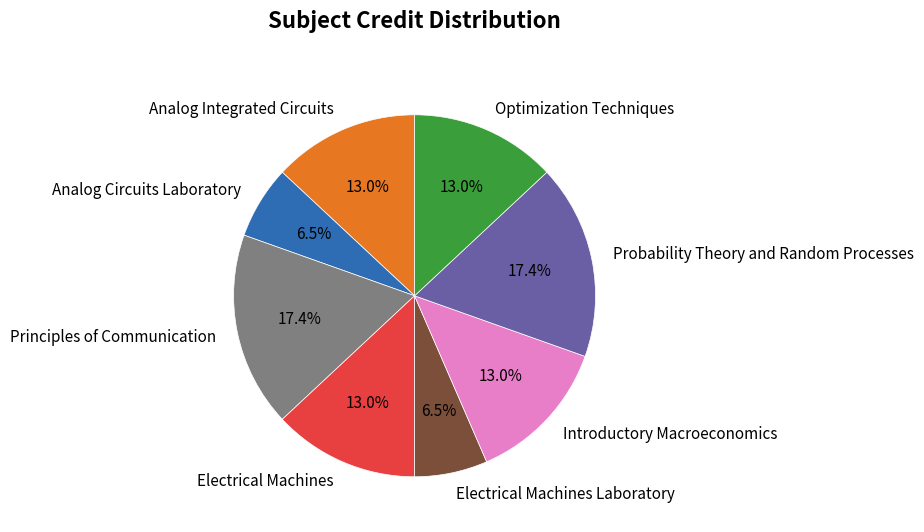

What is the ratio of the value at Principles of Communication to the value at Electrical Machines?

1.3